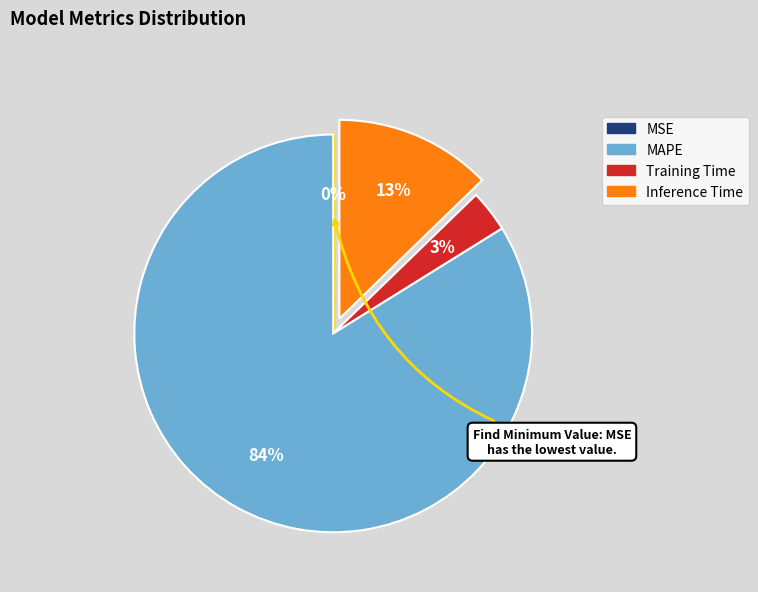

Is there a majority slice in this chart?

Yes